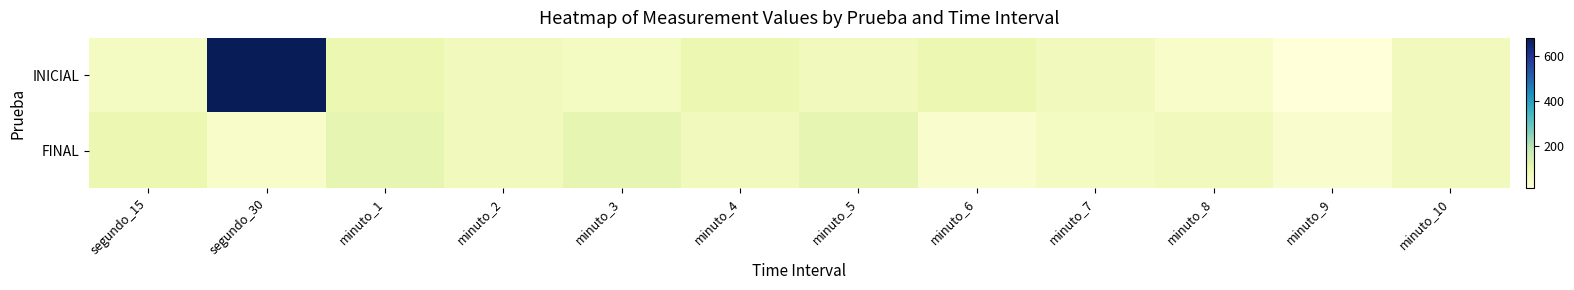

At which category is the sum across all series the highest?

segundo_30